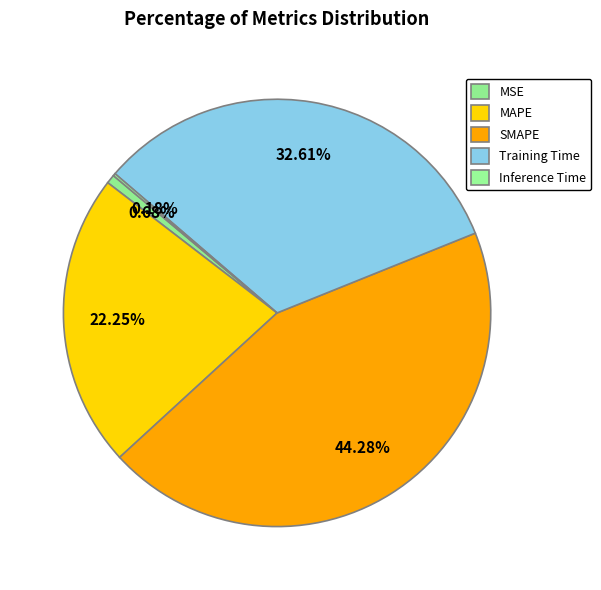

To the nearest percent, what is the difference between the Training Time and SMAPE slice percentages?

12%